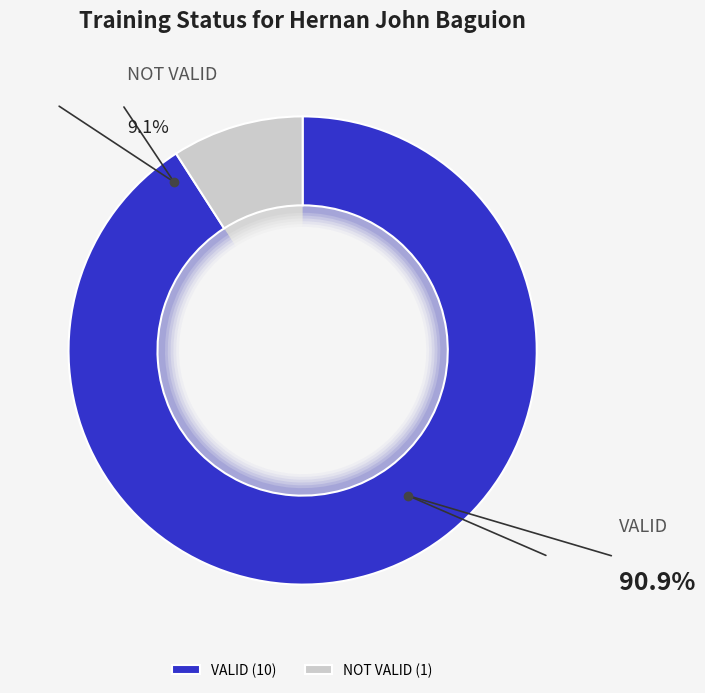

To the nearest percent, what percentage of the pie is NOT VALID?

9%